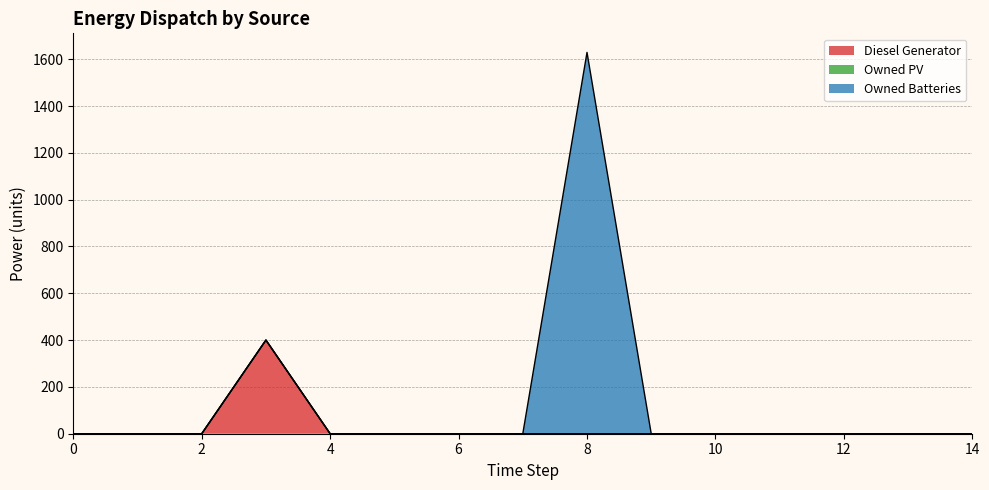

Reading left to right, what are all the values shown in this chart?

Diesel Generator: 0=0.0	1=0.0	2=0.0	3=400.0	4=0.0	5=0.0	6=0.0	7=0.0	8=0.0	9=0.0	10=0.0	11=0.0	12=0.0	13=0.0	14=0.0
Owned PV: 0=0.0	1=0.0	2=0.0	3=0.0	4=0.0	5=0.0	6=0.0	7=0.0	8=0.0	9=0.0	10=0.0	11=0.0	12=0.0	13=0.0	14=0.0
Owned Batteries: 0=0.0	1=0.0	2=0.0	3=0.0	4=0.0	5=0.0	6=0.0	7=0.0	8=1629.0	9=0.0	10=0.0	11=0.0	12=0.0	13=0.0	14=0.0